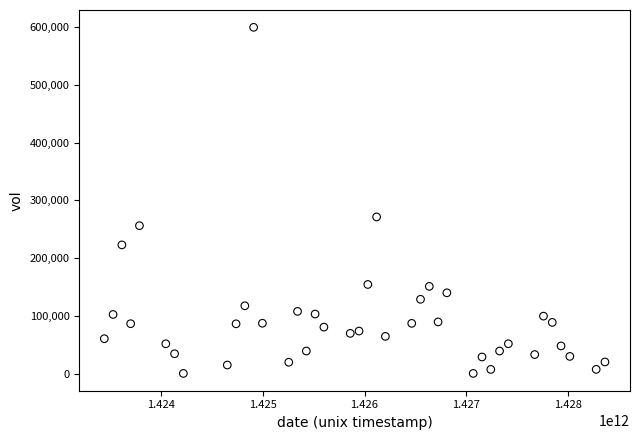

What is the range of X values (max minus min)?

4924800000